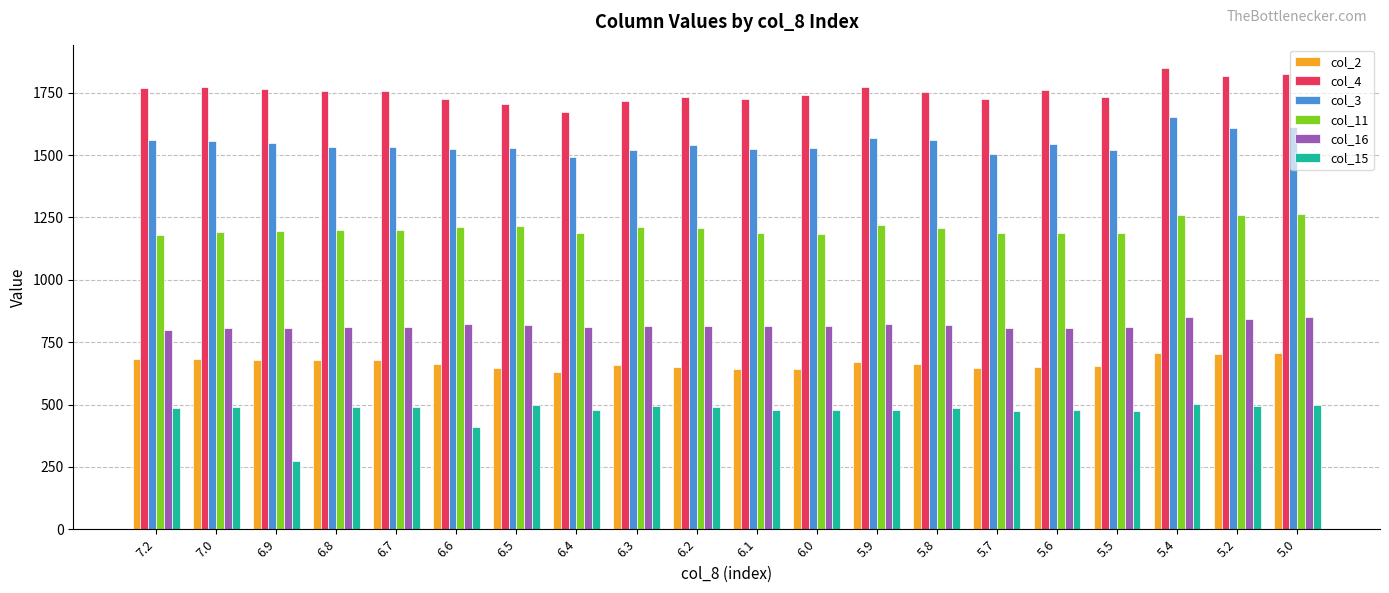

What are all the series names shown in the legend?

col_2, col_4, col_3, col_11, col_16, col_15